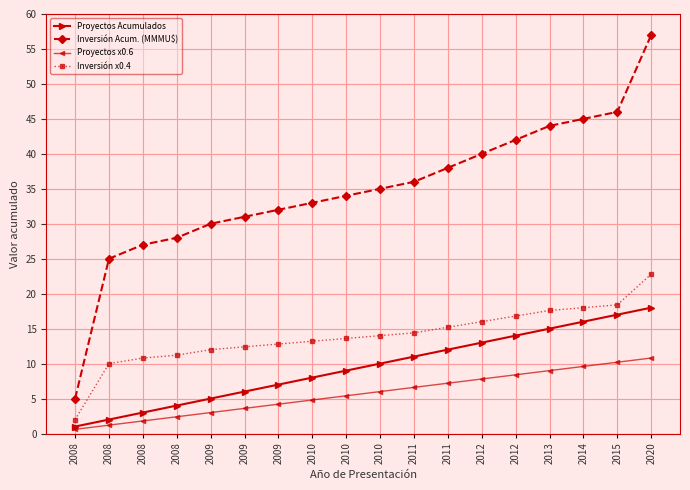

What are all the series names shown in the legend?

Proyectos Acumulados, Inversión Acum. (MMMU$), Proyectos x0.6, Inversión x0.4